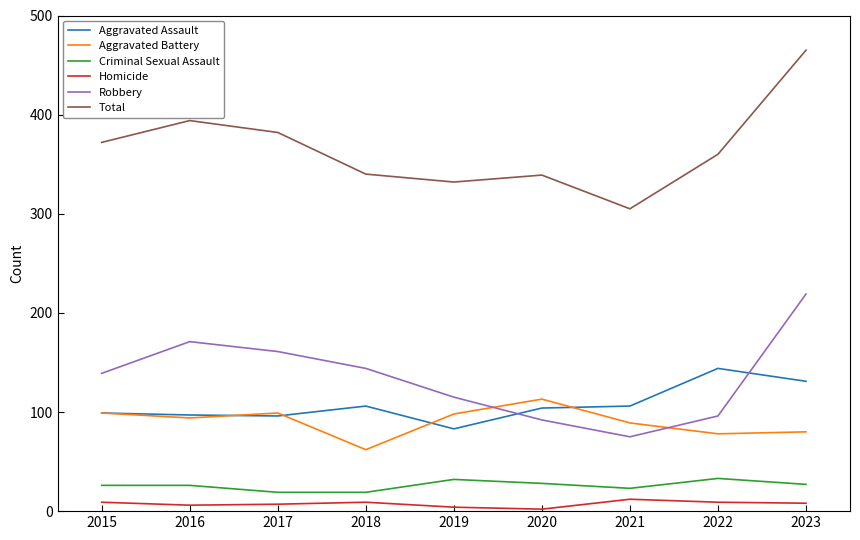

True or false: Homicide and Total cross at least once.

False